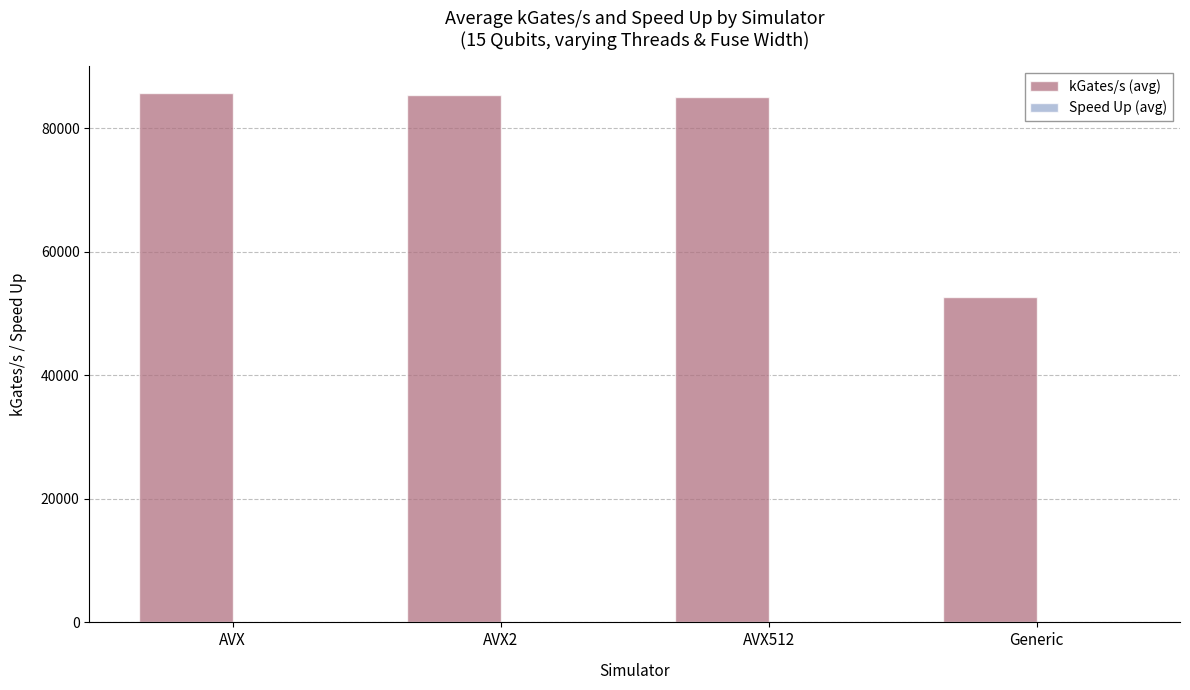

True or false: kGates/s (avg) has a value of 83598.2 at Generic.

False